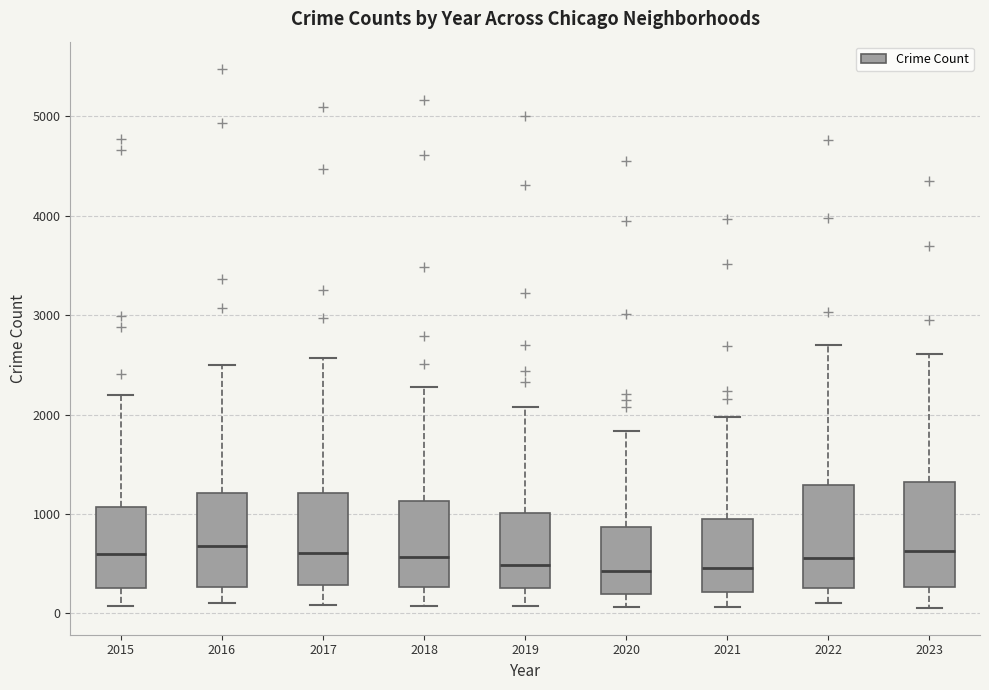

Reading left to right, read every box against the y-axis: the position of its median line, the range the box covers, and the ends of its whiskers. The values are not printed on the chart, so give them approximately, as read against the axis.

2015: median 600, box 300 to 1100, whiskers 100 to 2200
2016: median 700, box 300 to 1200, whiskers 100 to 2500
2017: median 600, box 300 to 1200, whiskers 100 to 2600
2018: median 600, box 300 to 1100, whiskers 100 to 2300
2019: median 500, box 300 to 1000, whiskers 100 to 2100
2020: median 400, box 200 to 900, whiskers 100 to 1800
2021: median 500, box 200 to 900, whiskers 100 to 2000
2022: median 600, box 300 to 1300, whiskers 100 to 2700
2023: median 600, box 300 to 1300, whiskers 100 to 2600